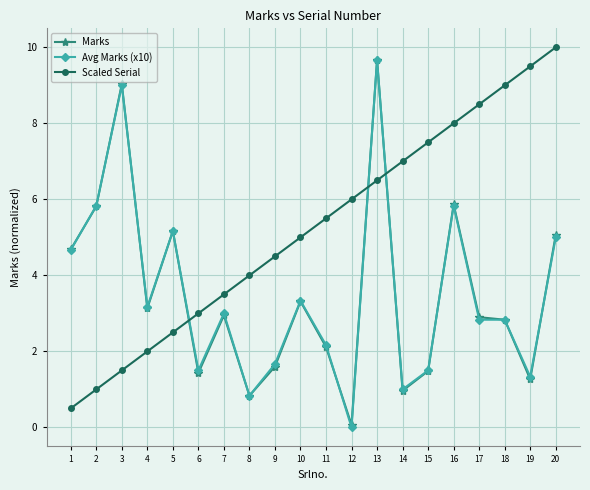

Reading left to right, what are all the values shown in this chart?

Marks: 1=4.7	2=5.8	3=9.0	4=3.1	5=5.2	6=1.4	7=3.0	8=0.8	9=1.6	10=3.3	11=2.1	12=0.1	13=9.7	14=1.0	15=1.5	16=5.9	17=2.9	18=2.8	19=1.3	20=5.1
Avg Marks (x10): 1=4.7	2=5.8	3=9.0	4=3.2	5=5.2	6=1.5	7=3.0	8=0.8	9=1.7	10=3.3	11=2.2	12=0.0	13=9.7	14=1.0	15=1.5	16=5.8	17=2.8	18=2.8	19=1.3	20=5.0
Scaled Serial: 1=0.5	2=1.0	3=1.5	4=2.0	5=2.5	6=3.0	7=3.5	8=4.0	9=4.5	10=5.0	11=5.5	12=6.0	13=6.5	14=7.0	15=7.5	16=8.0	17=8.5	18=9.0	19=9.5	20=10.0